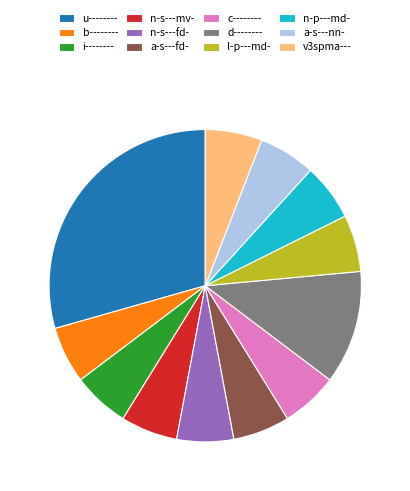

Which slice is the largest?

u--------